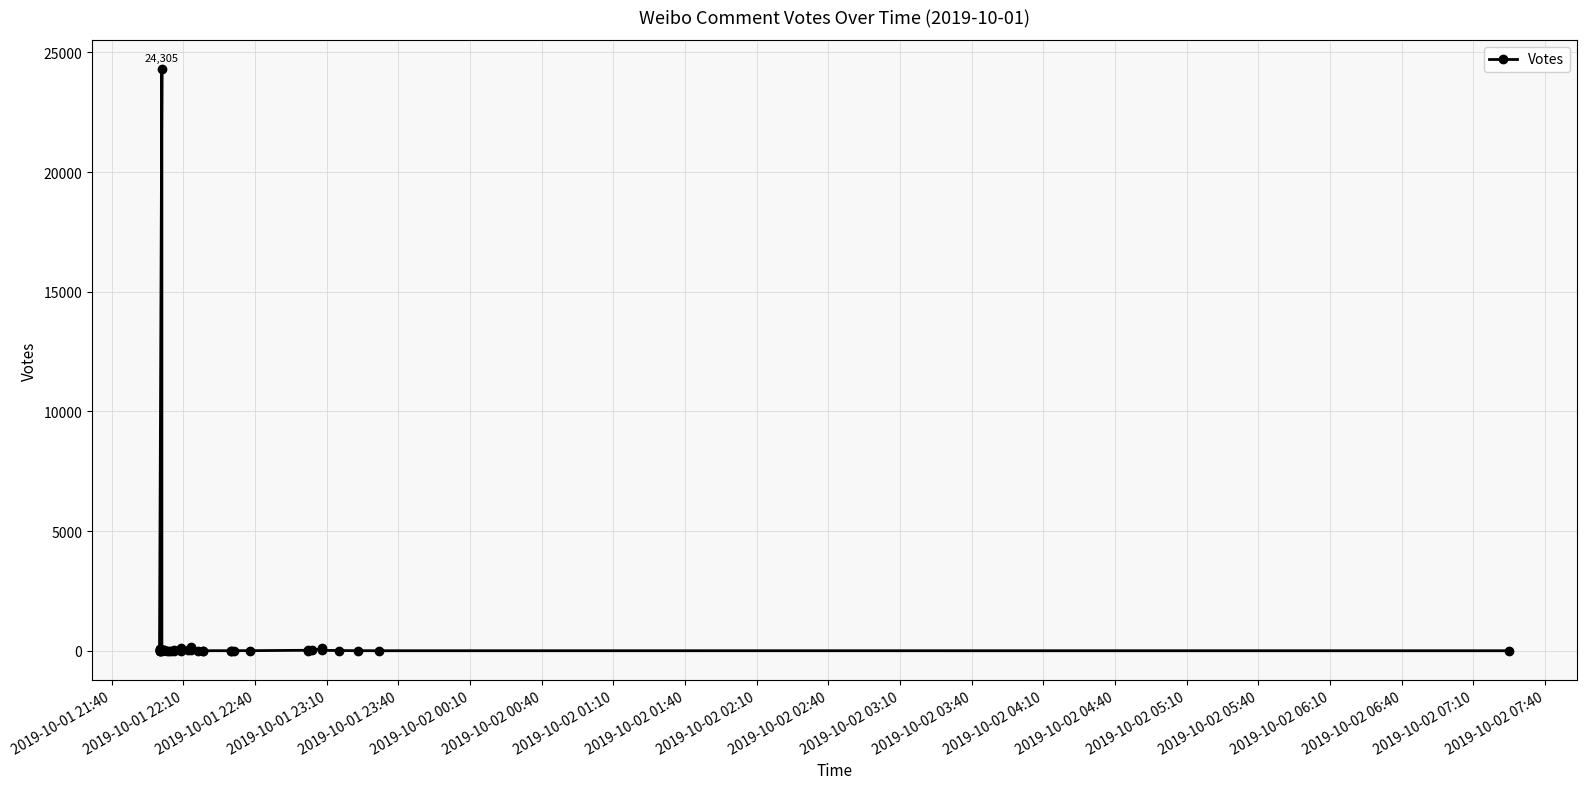

What is the minimum value shown in the chart?

3